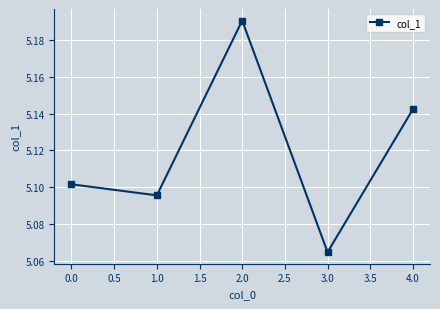

Does the chart display data point markers on the line(s)?

Yes